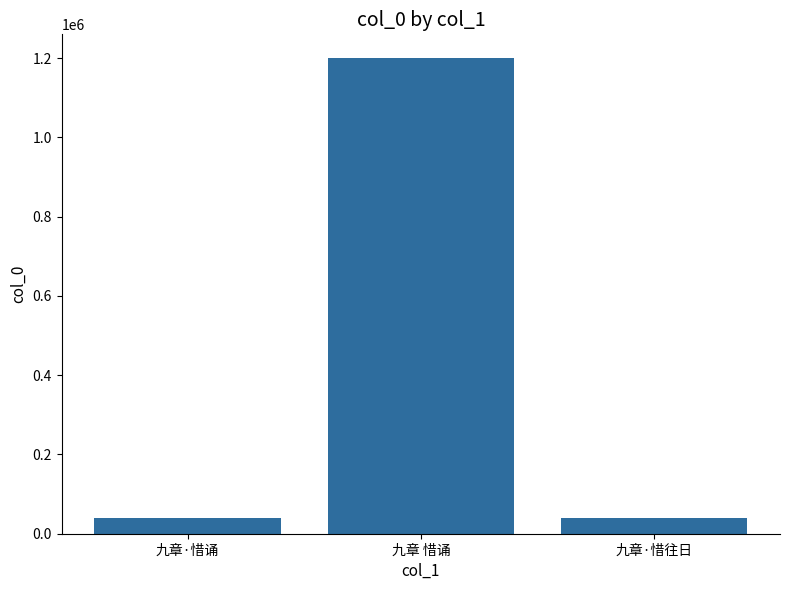

Count the number of categories in the chart.

3